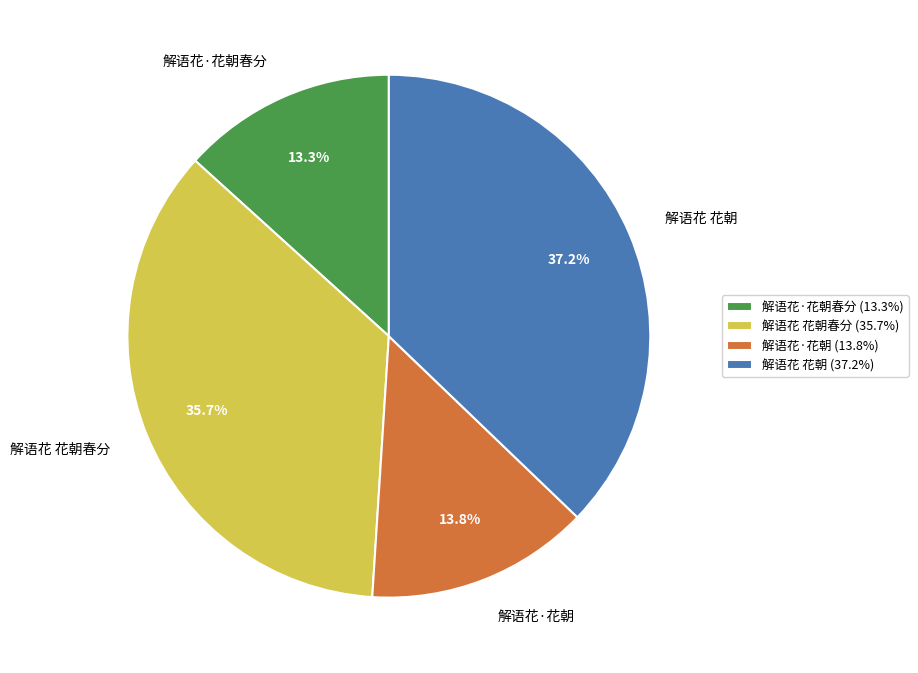

What percentage do 解语花·花朝春分 and 解语花 花朝春分 together represent?

49.0%